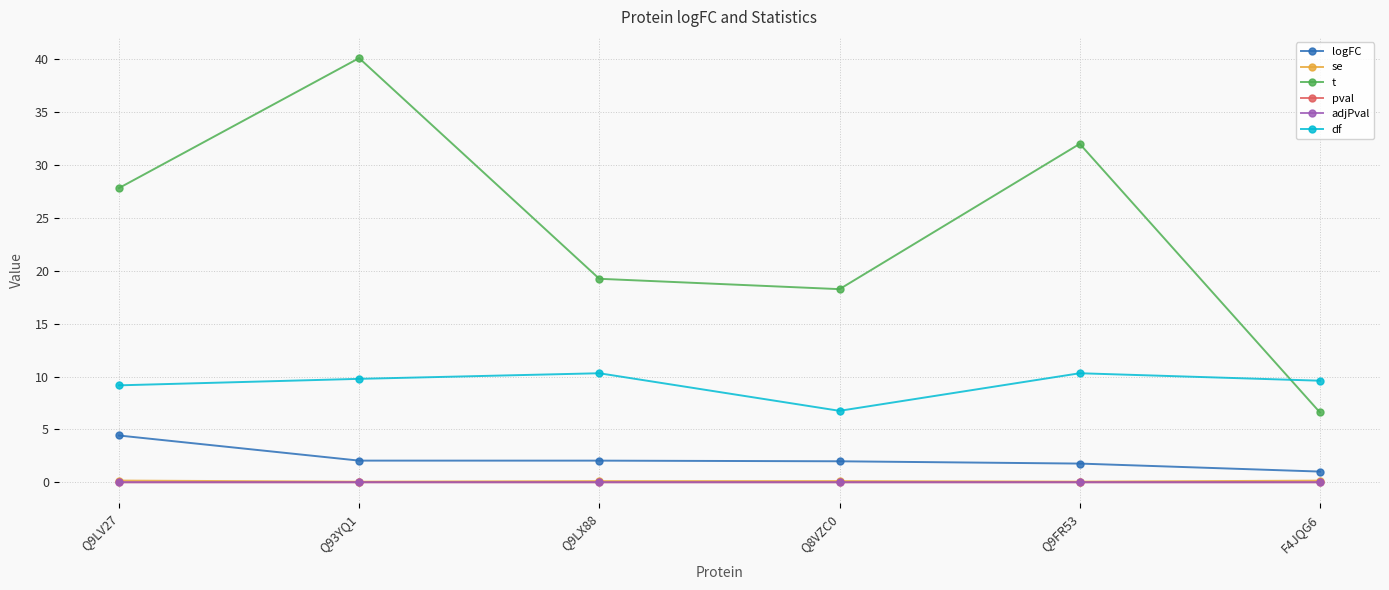

True or false: t has more than 2 interior local peaks.

False